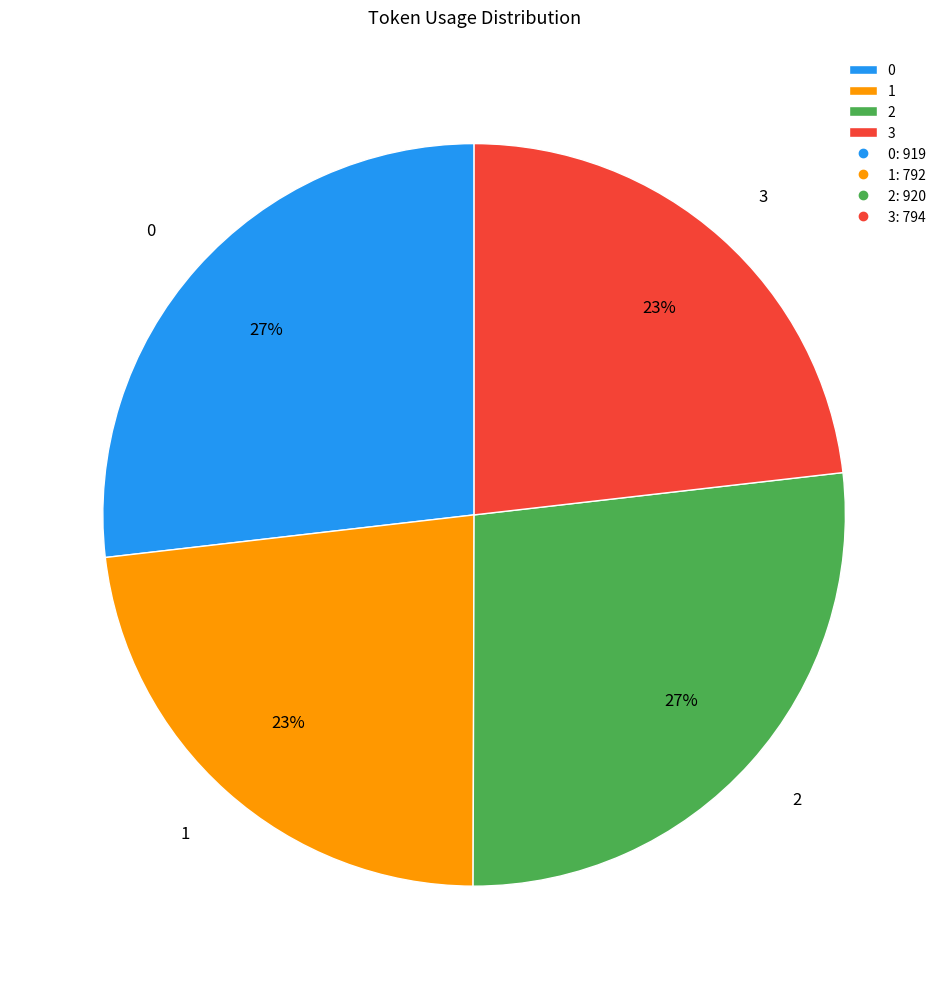

How many slices are in this pie chart?

4